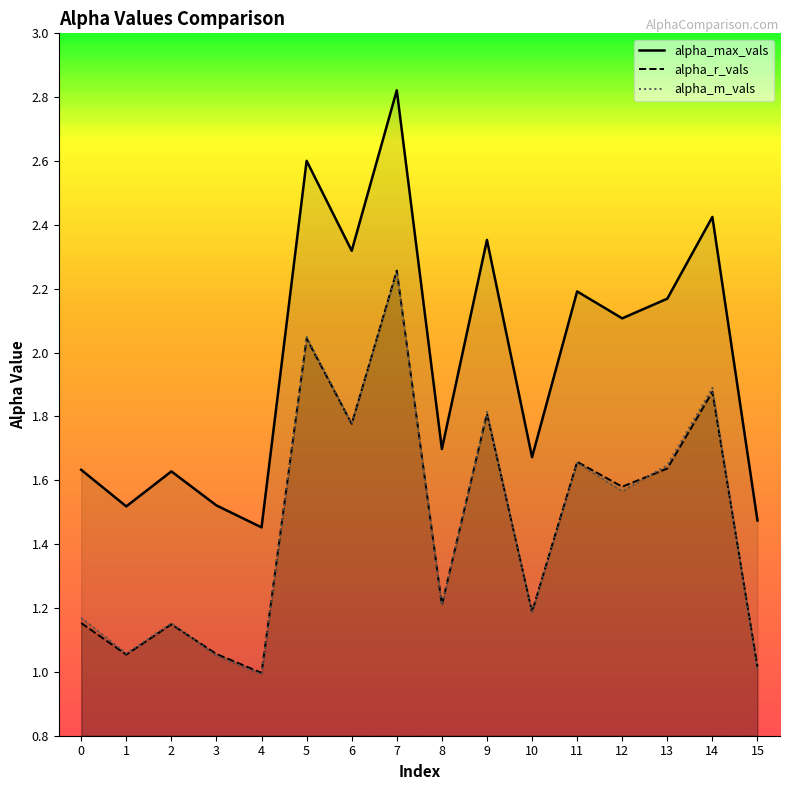

What is the greatest value displayed?

2.8